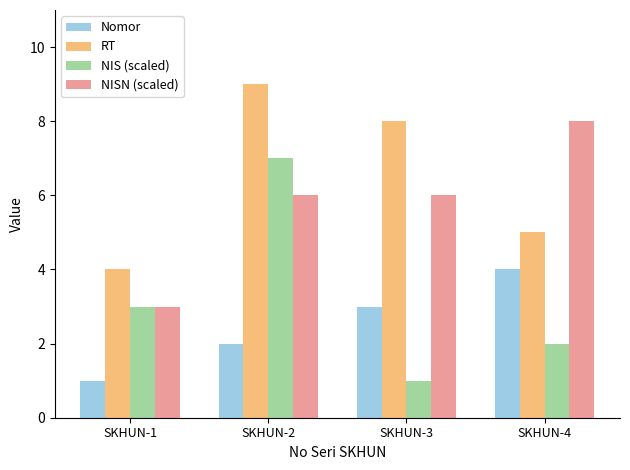

True or false: RT has a value of 2 at SKHUN-1.

False